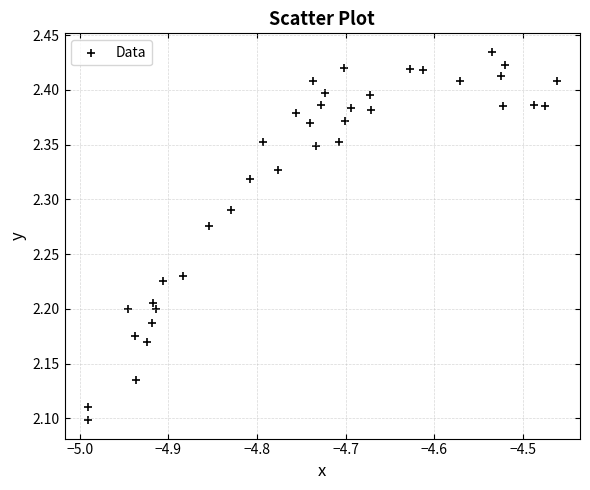

What is the range of X values (max minus min)?

0.5